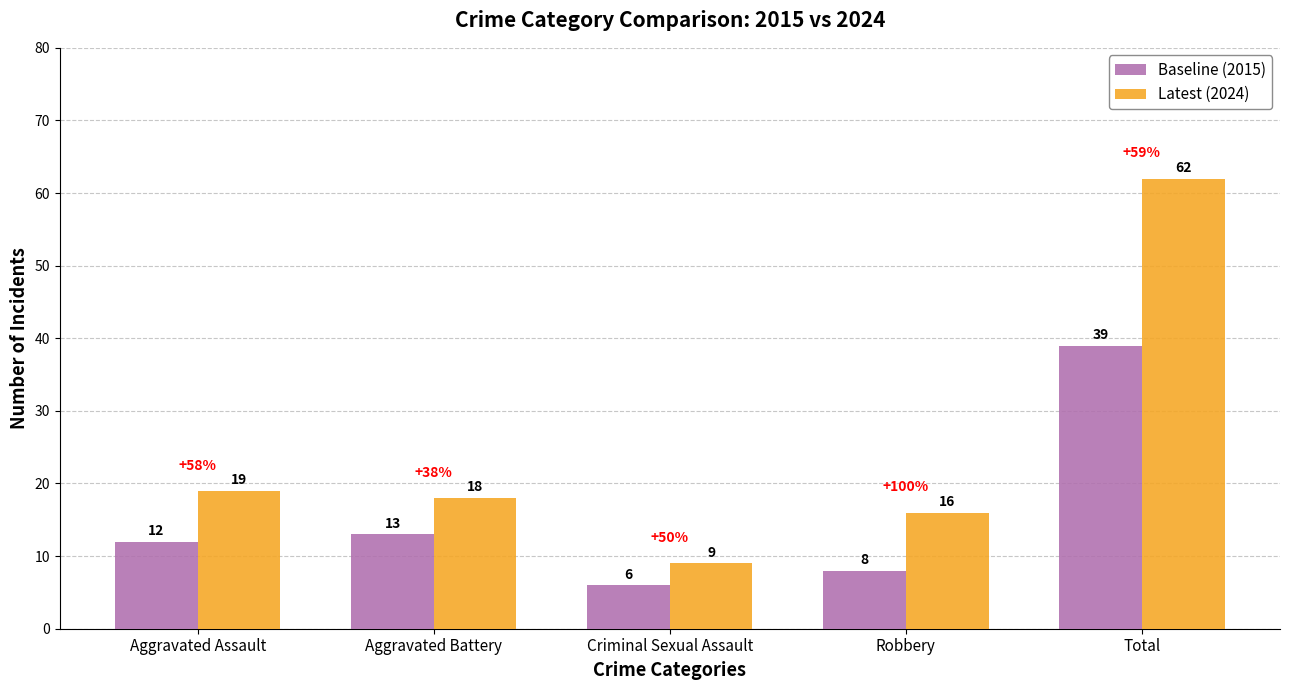

Reading left to right, list all the values displayed in this chart.

Baseline (2015): Aggravated Assault=12	Aggravated Battery=13	Criminal Sexual Assault=6	Robbery=8	Total=39
Latest (2024): Aggravated Assault=19	Aggravated Battery=18	Criminal Sexual Assault=9	Robbery=16	Total=62